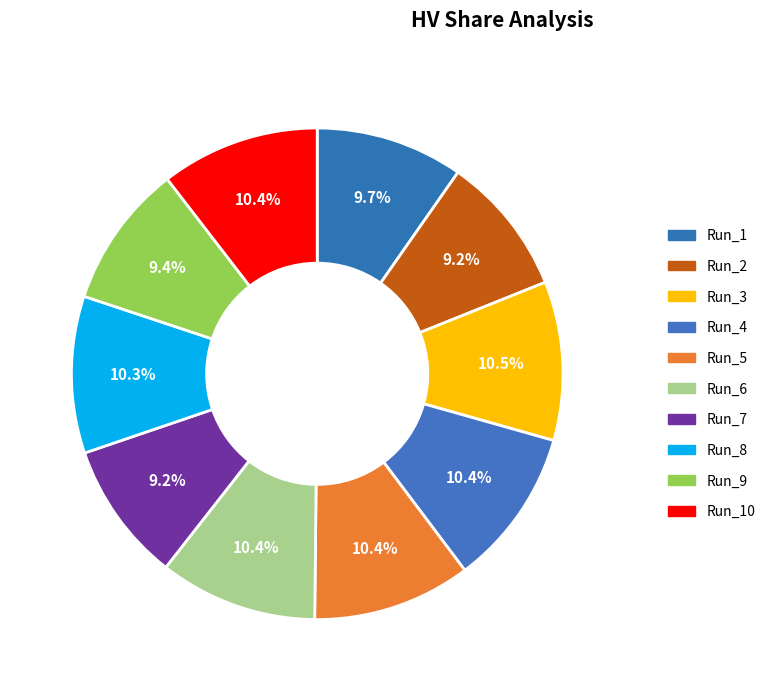

Count the number of slices in the pie.

10